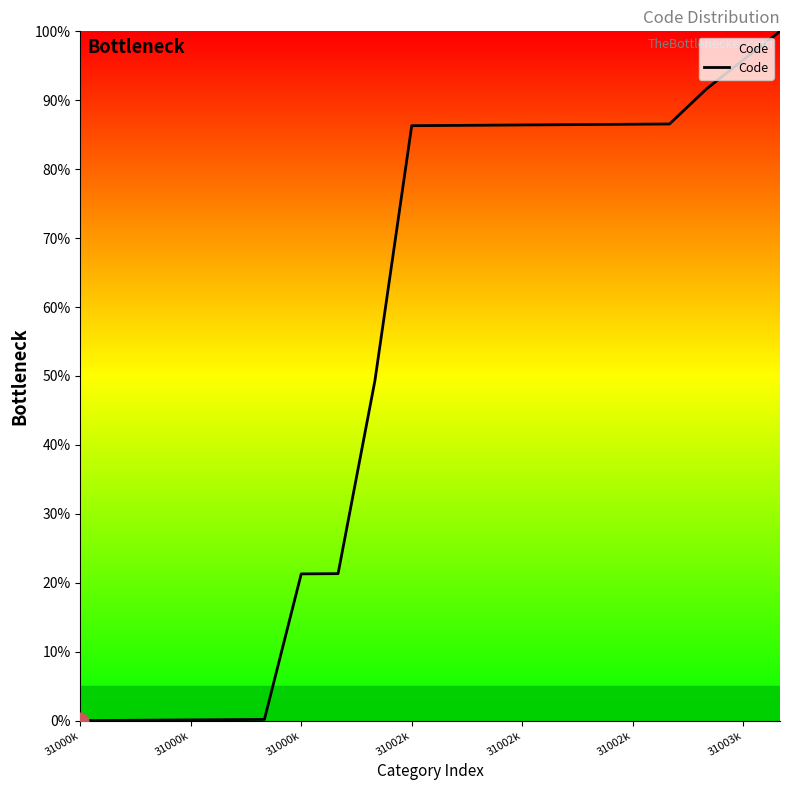

What is the maximum value shown in the chart?

100.0